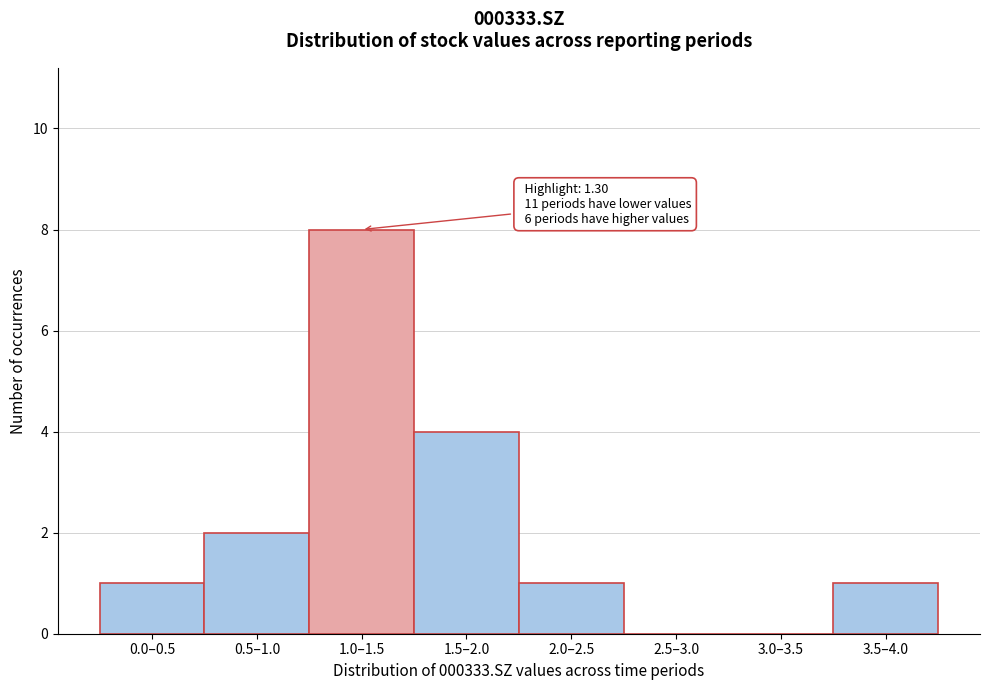

Reading left to right, transcribe all the data shown in this chart.

0.0–0.5=1	0.5–1.0=2	1.0–1.5=8	1.5–2.0=4	2.0–2.5=1	2.5–3.0=0	3.0–3.5=0	3.5–4.0=1